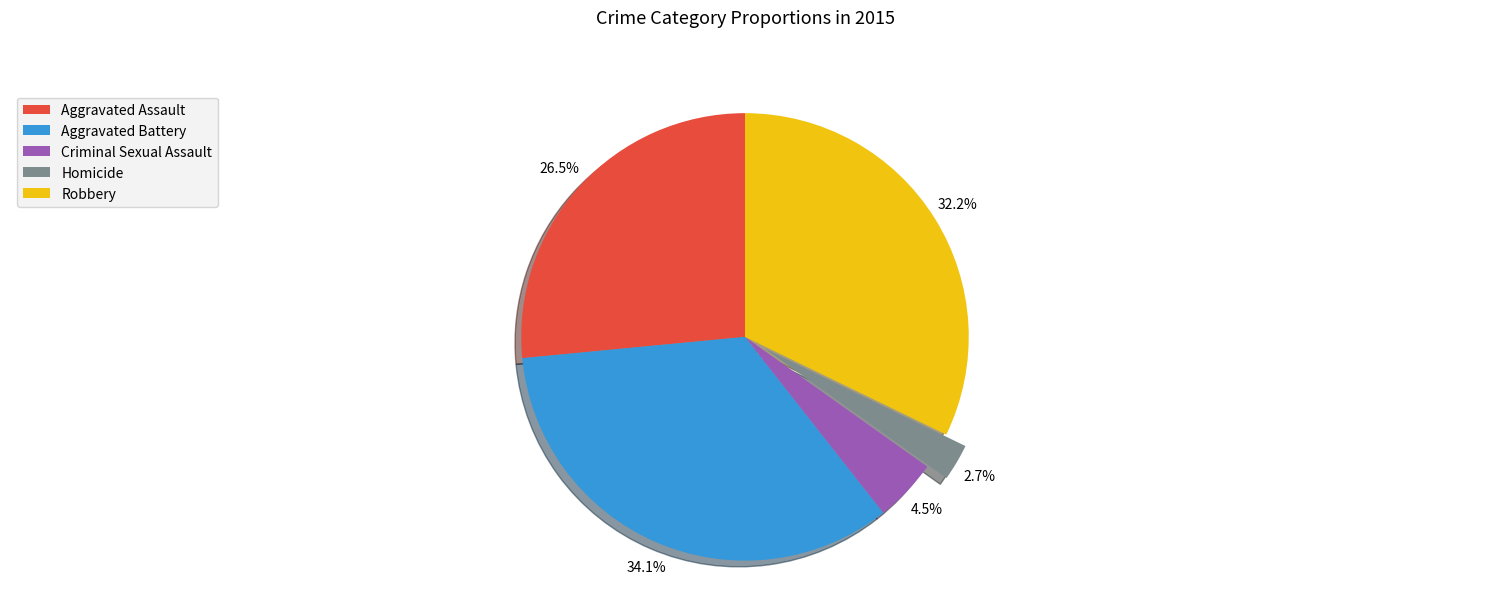

To the nearest percent, what portion does Aggravated Battery represent?

34%